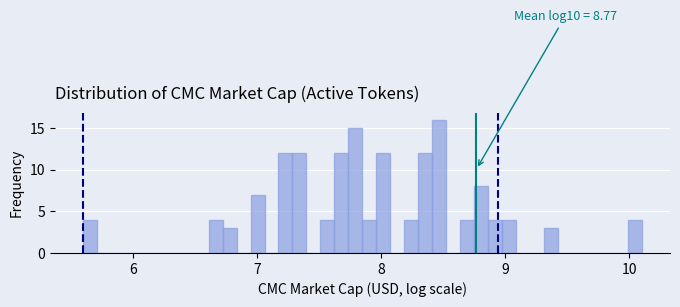

Read against the x-axis, roughly where is the centre of the tallest bar?

8.5